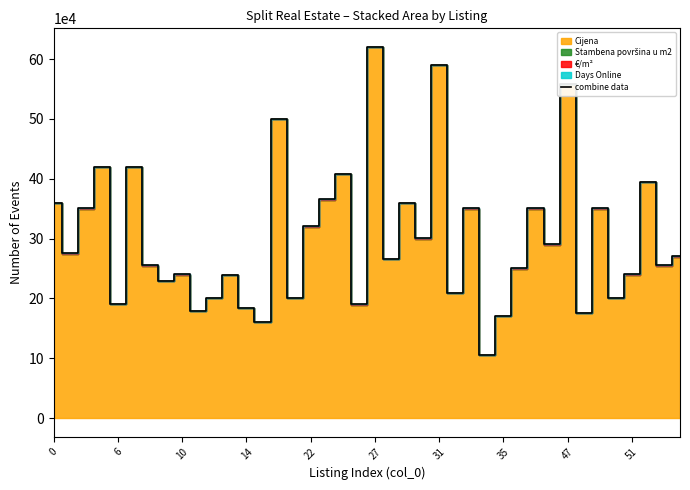

Is it true that the value at 23 is 300394.9?

True